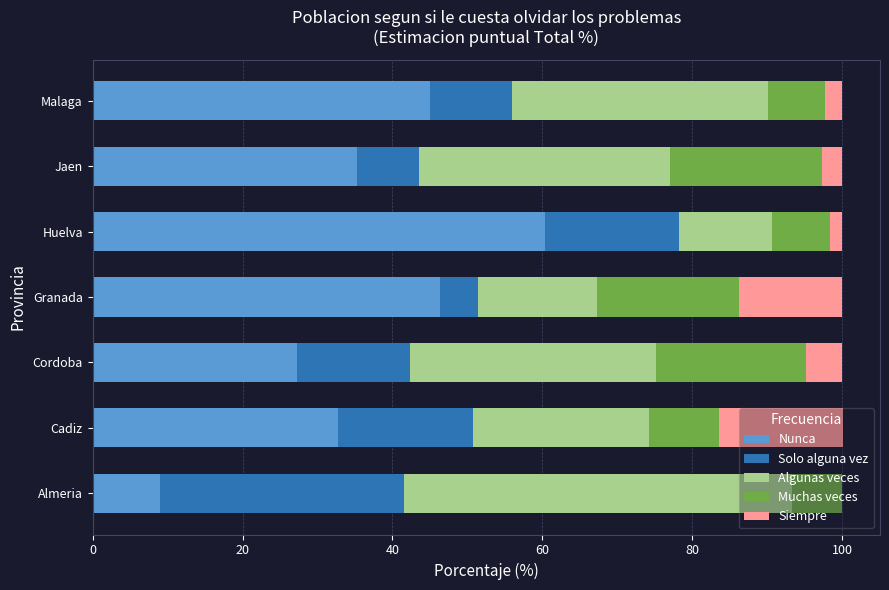

What is the total value across all series at Malaga?

100.0